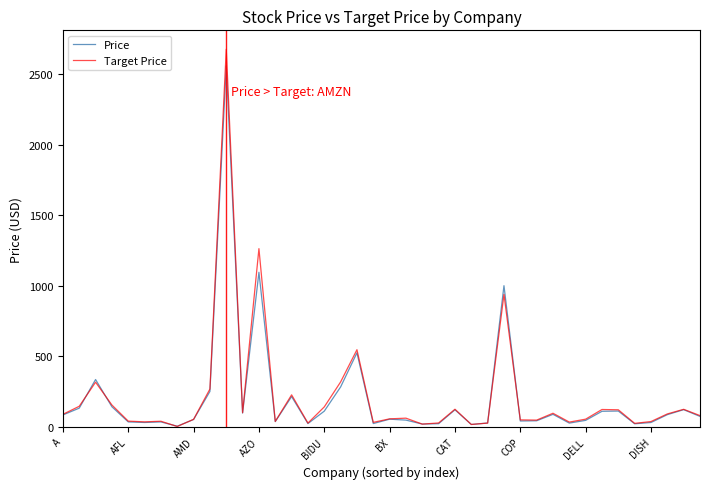

Which series has the largest range (max minus min)?

Target Price